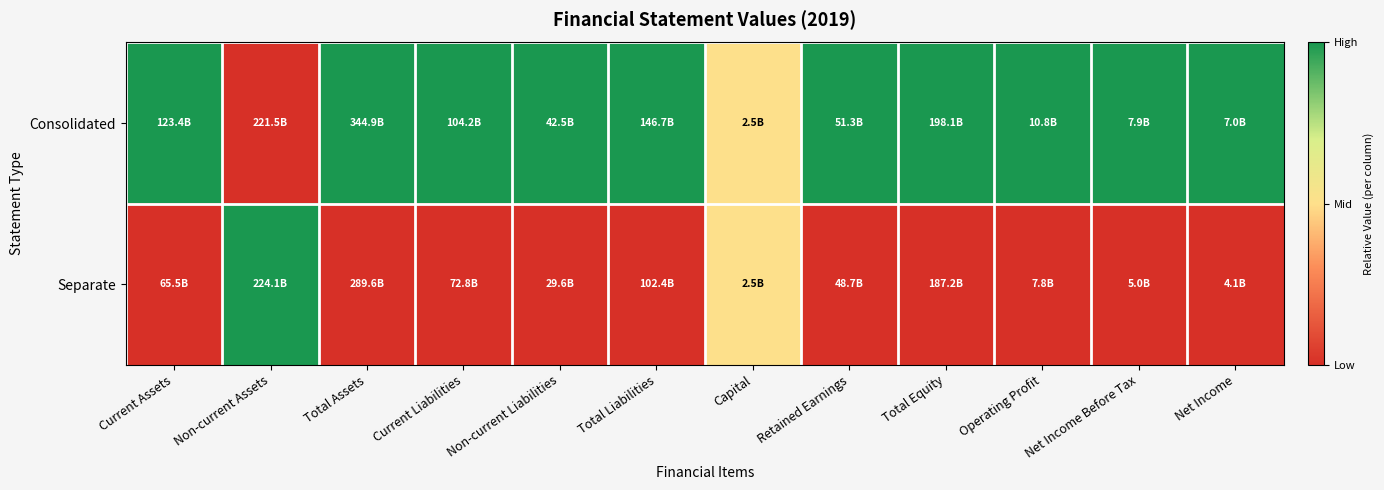

Reading right to left, transcribe all the data shown in this chart.

Consolidated: Net Income=1.0	Net Income Before Tax=1.0	Operating Profit=1.0	Total Equity=1.0	Retained Earnings=1.0	Capital=0.5	Total Liabilities=1.0	Non-current Liabilities=1.0	Current Liabilities=1.0	Total Assets=1.0	Non-current Assets=0.0	Current Assets=1.0
Separate: Net Income=0.0	Net Income Before Tax=0.0	Operating Profit=0.0	Total Equity=0.0	Retained Earnings=0.0	Capital=0.5	Total Liabilities=0.0	Non-current Liabilities=0.0	Current Liabilities=0.0	Total Assets=0.0	Non-current Assets=1.0	Current Assets=0.0